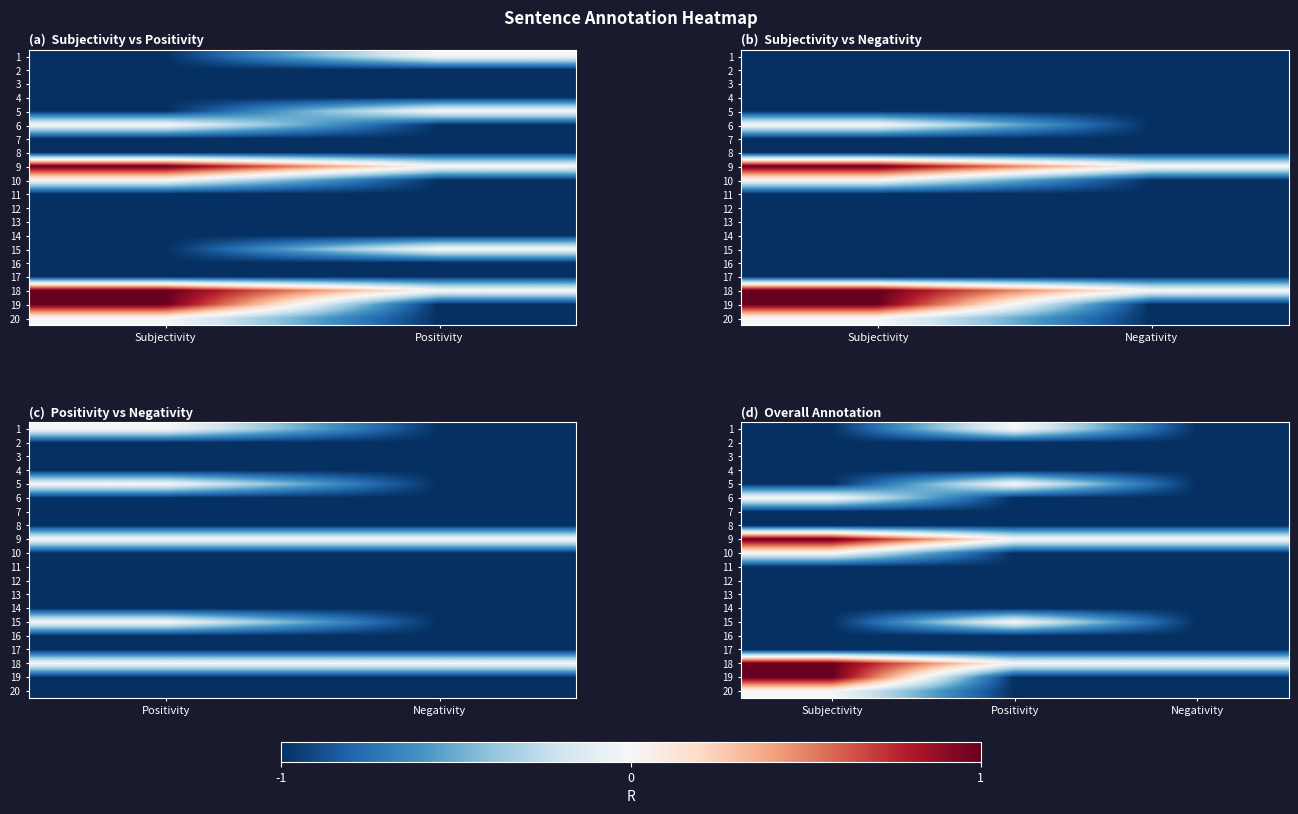

What is the spread (max minus min) of values at Subjectivity?

2